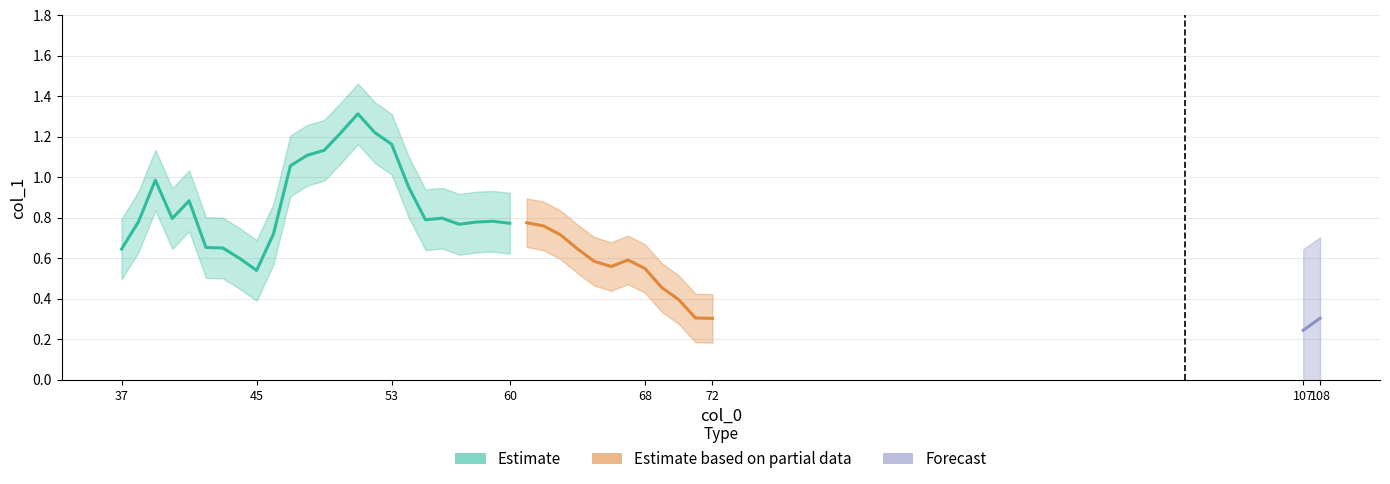

What is the approximate value at 71?

0.3